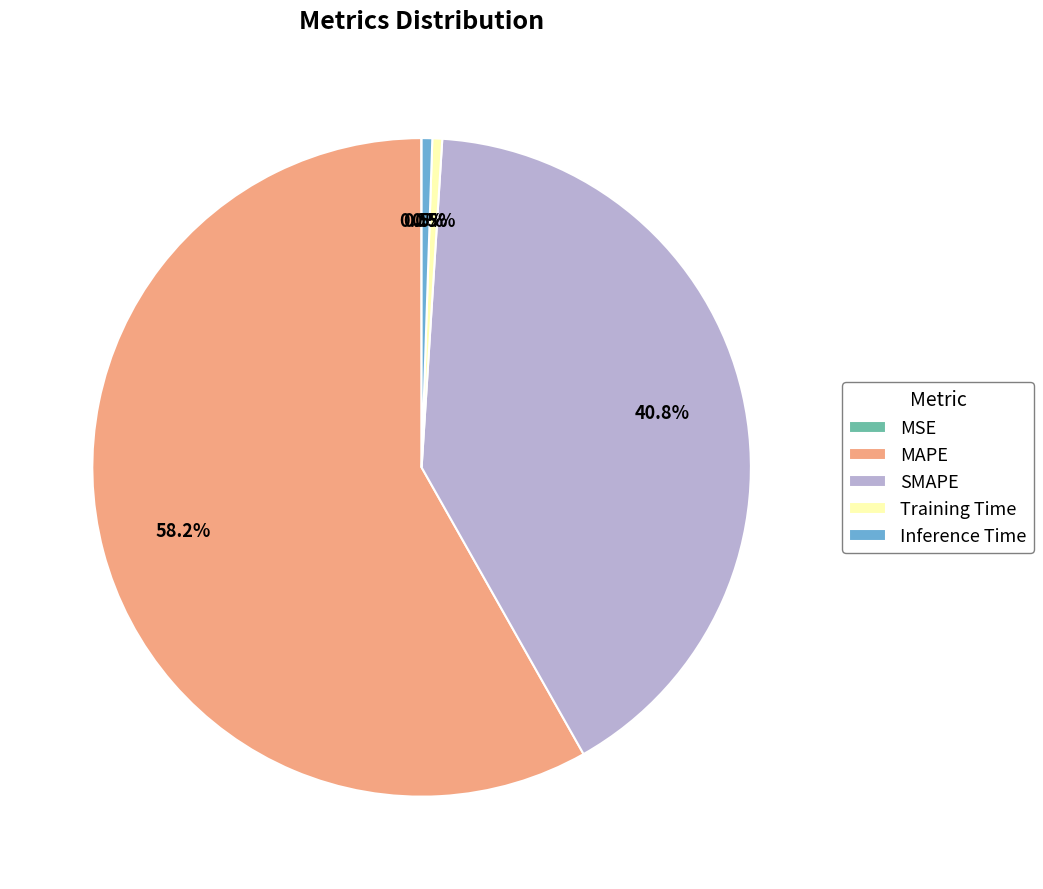

Is MAPE the majority of the pie?

Yes